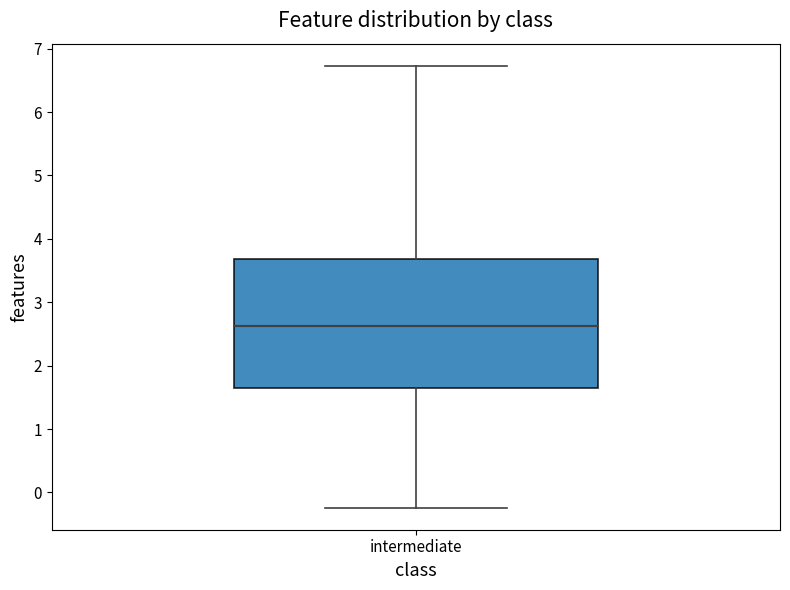

Transcribe this box plot: give where the median line is, the range the box spans, and where the two whiskers end, as read against the y-axis. The values are not printed on the chart, so give them approximately, as read against the axis.

median 2.6, box 1.6 to 3.7, whiskers -0.2 to 6.7